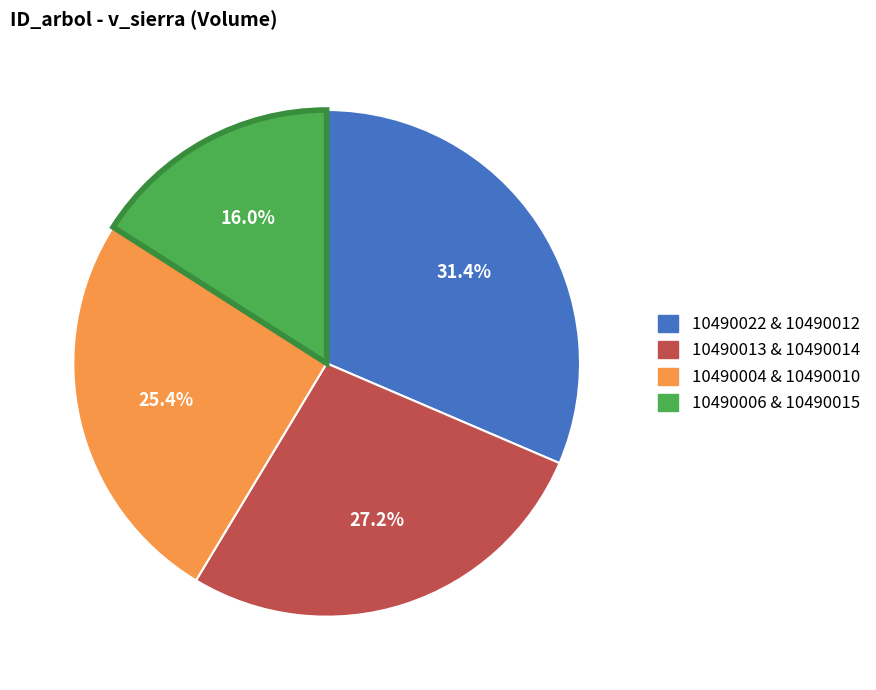

Does any single category account for the majority?

No